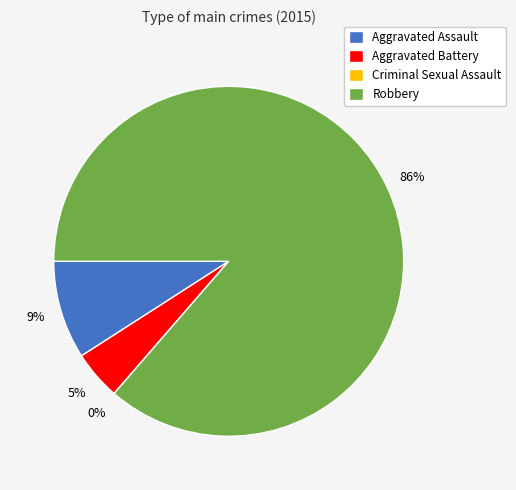

How many slices are in this pie chart?

4